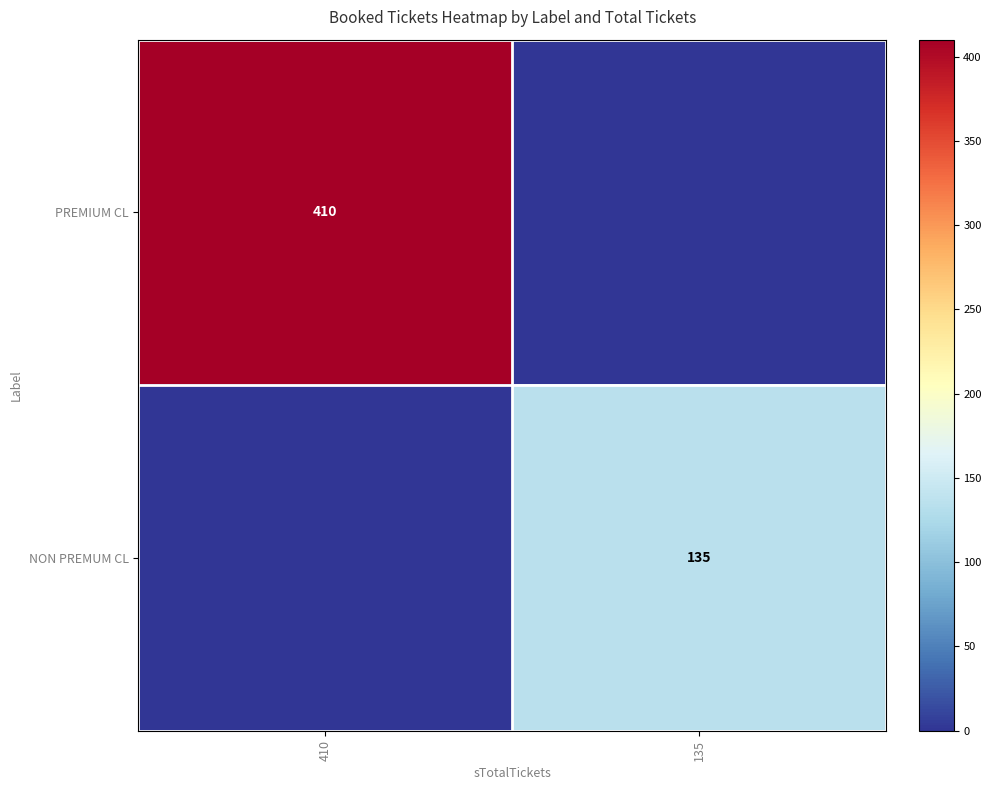

At how many categories does at least one series exceed 111?

2